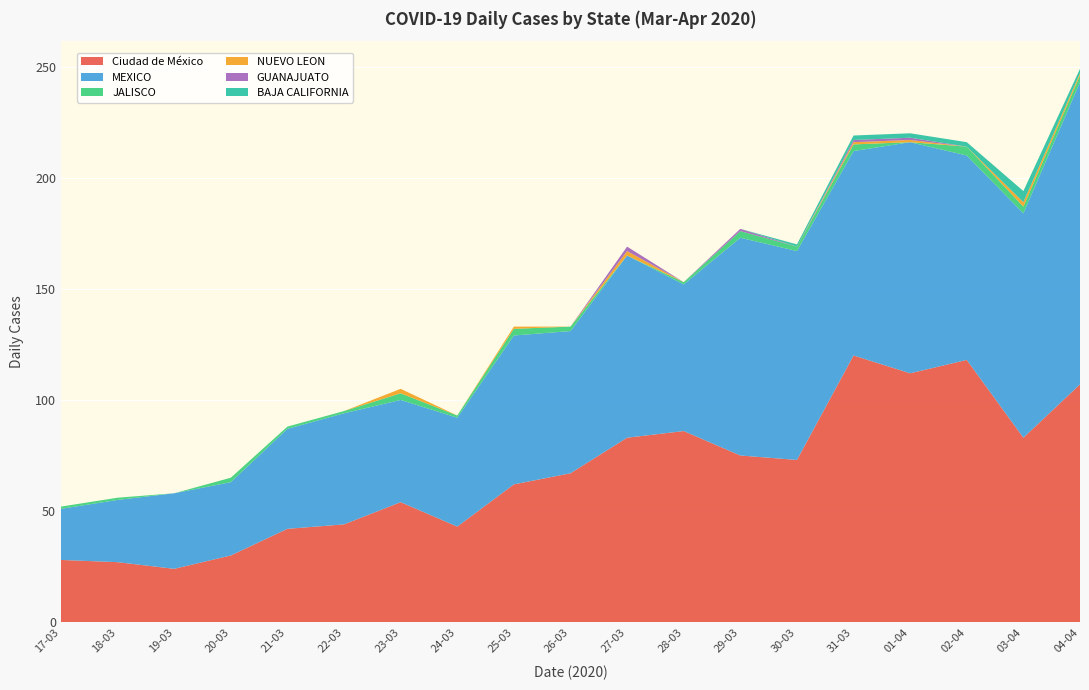

Reading left to right, what are all the values shown in this chart?

Ciudad de México: 17-03=28	18-03=27	19-03=24	20-03=30	21-03=42	22-03=44	23-03=54	24-03=43	25-03=62	26-03=67	27-03=83	28-03=86	29-03=75	30-03=73	31-03=120	01-04=112	02-04=118	03-04=83	04-04=107
MEXICO: 17-03=23	18-03=28	19-03=34	20-03=33	21-03=45	22-03=50	23-03=46	24-03=49	25-03=67	26-03=64	27-03=82	28-03=66	29-03=98	30-03=94	31-03=92	01-04=104	02-04=92	03-04=101	04-04=136
JALISCO: 17-03=1	18-03=1	19-03=0	20-03=2	21-03=1	22-03=1	23-03=3	24-03=1	25-03=3	26-03=2	27-03=0	28-03=1	29-03=3	30-03=2	31-03=3	01-04=0	02-04=4	03-04=3	04-04=3
NUEVO LEON: 17-03=0	18-03=0	19-03=0	20-03=0	21-03=0	22-03=0	23-03=2	24-03=0	25-03=1	26-03=0	27-03=2	28-03=0	29-03=0	30-03=0	31-03=1	01-04=1	02-04=0	03-04=2	04-04=1
GUANAJUATO: 17-03=0	18-03=0	19-03=0	20-03=0	21-03=0	22-03=0	23-03=0	24-03=0	25-03=0	26-03=0	27-03=2	28-03=0	29-03=1	30-03=0	31-03=1	01-04=1	02-04=0	03-04=0	04-04=0
BAJA CALIFORNIA: 17-03=0	18-03=0	19-03=0	20-03=0	21-03=0	22-03=0	23-03=0	24-03=0	25-03=0	26-03=0	27-03=0	28-03=0	29-03=0	30-03=1	31-03=2	01-04=2	02-04=2	03-04=5	04-04=2